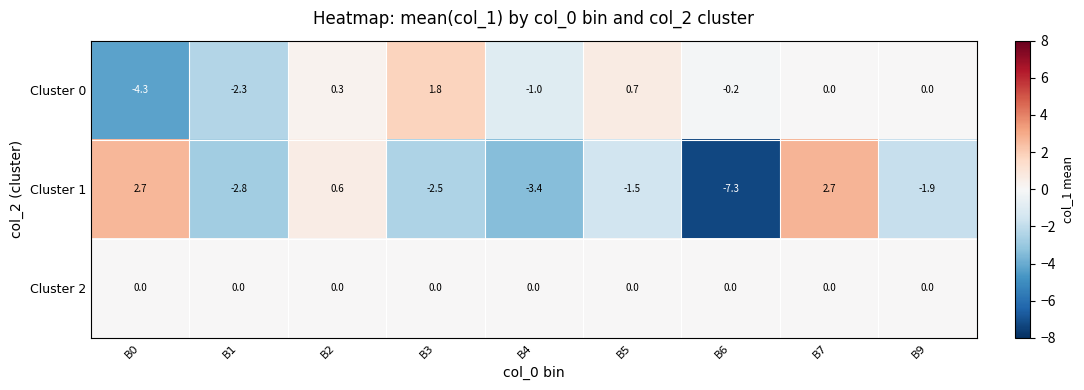

How many values in Cluster 0 are below zero?

4